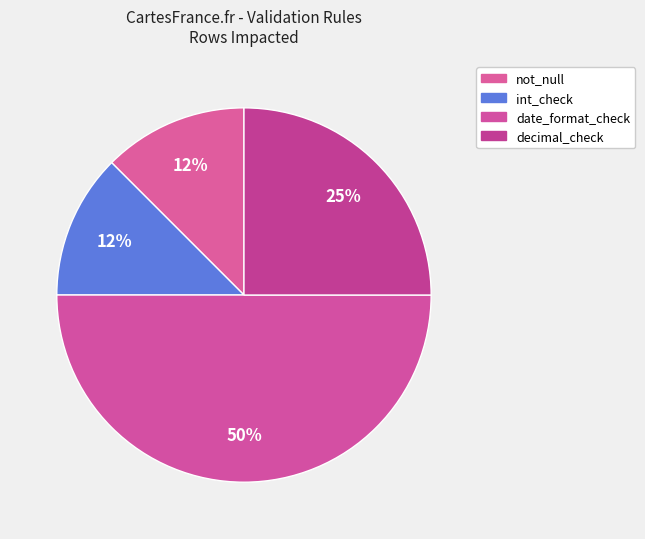

Count the number of slices in the pie.

4